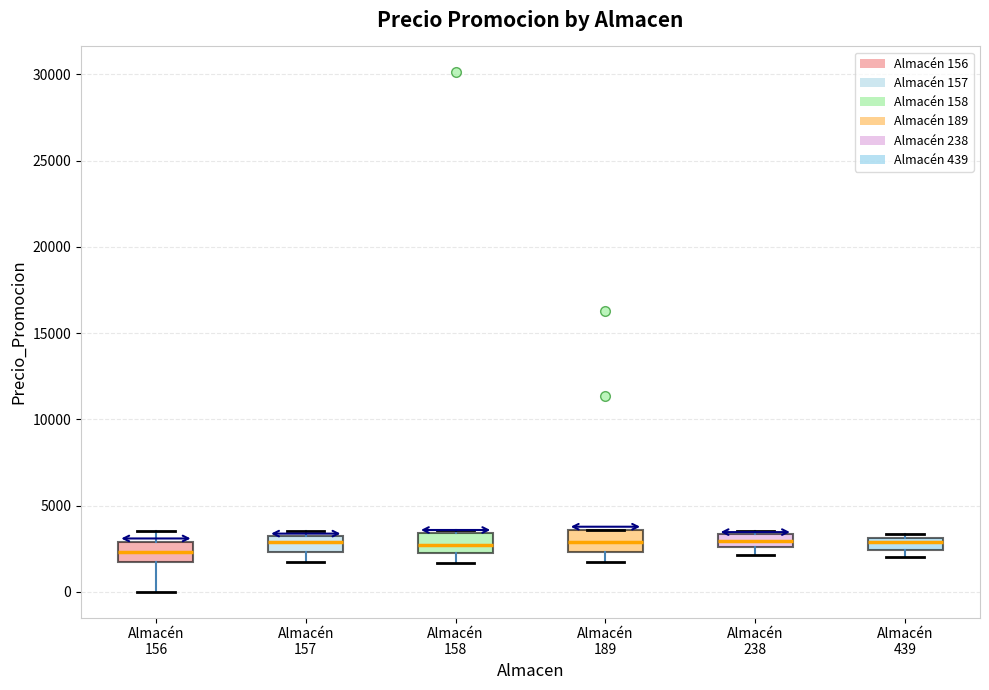

Where is the lower edge of the box for Almacén 439 on the y-axis? The values are not printed on the chart, so give them approximately, as read against the axis.

2500